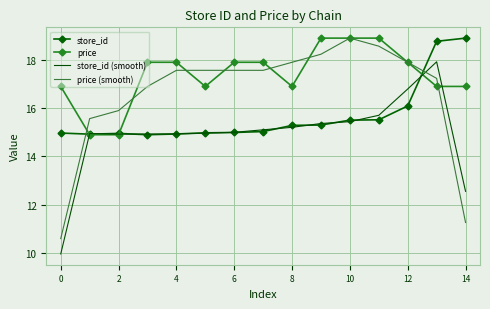

Rank the series by their average value, from lowest to highest.

store_id (smooth), store_id, price (smooth), price